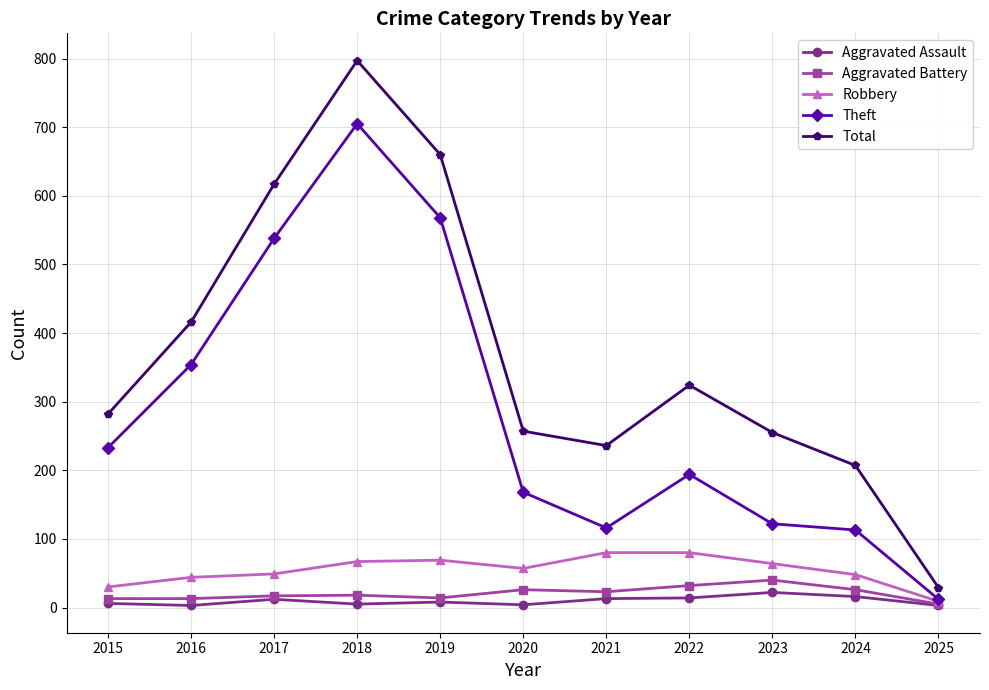

Which category has the highest value across all series?

2018